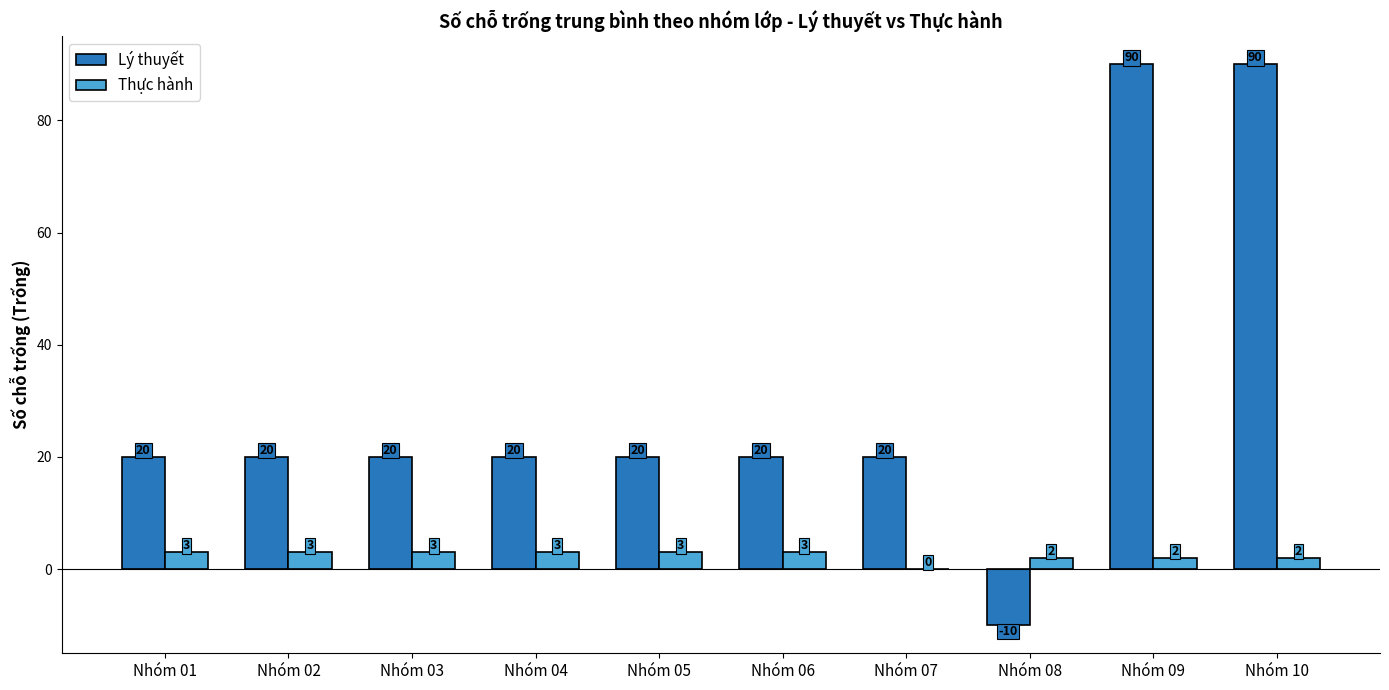

Is it true that Lý thuyết equals 20 at Nhóm 04?

True